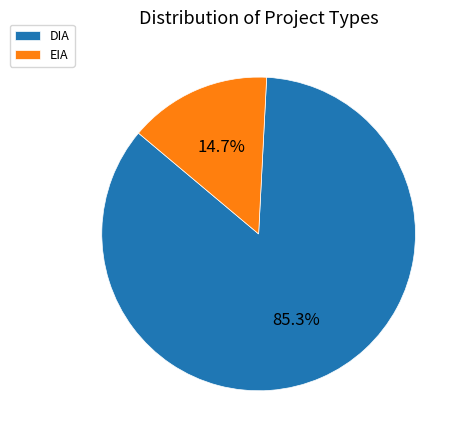

Which category has the smallest portion of the pie?

EIA